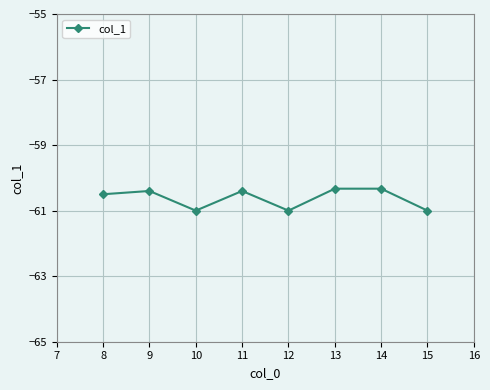

The chart shows a value of -60.3 at 13. True or false?

True